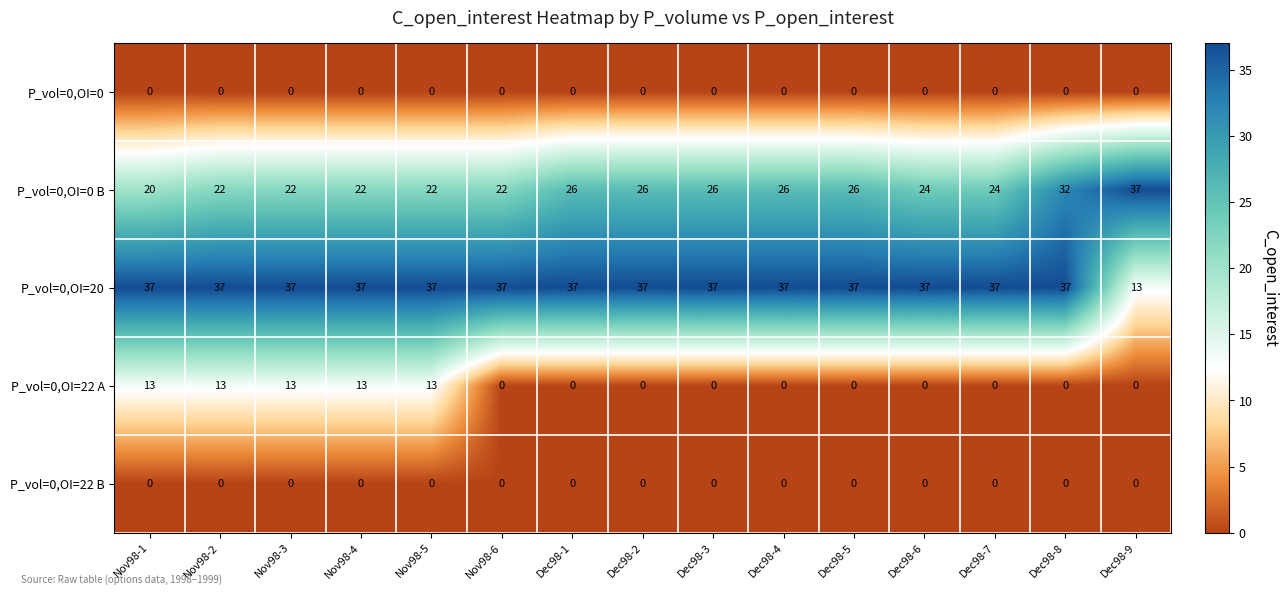

Is it true that P_vol=0,OI=22 A equals -6 at Dec98-3?

False